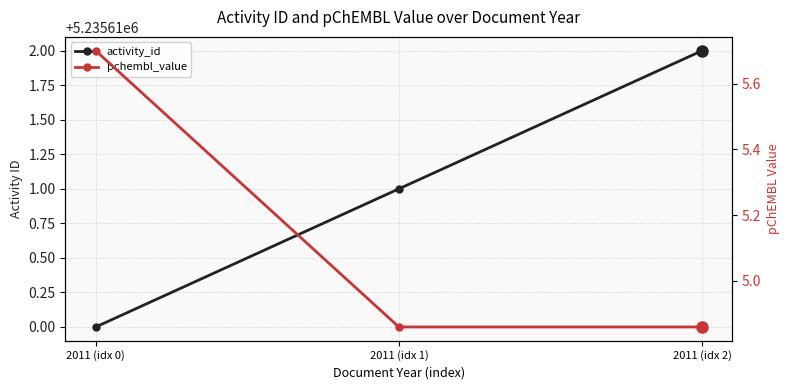

What is the value of the activity_id point at the 3rd from the left?

5235612.0